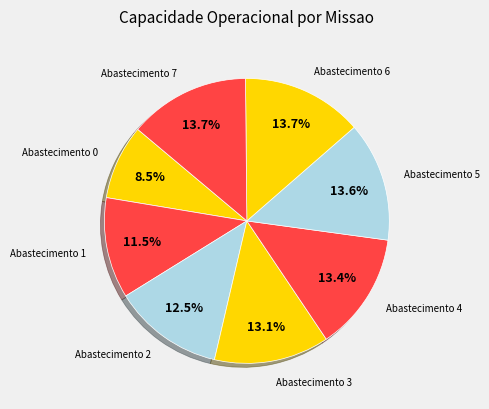

How many segments does this pie chart have?

8